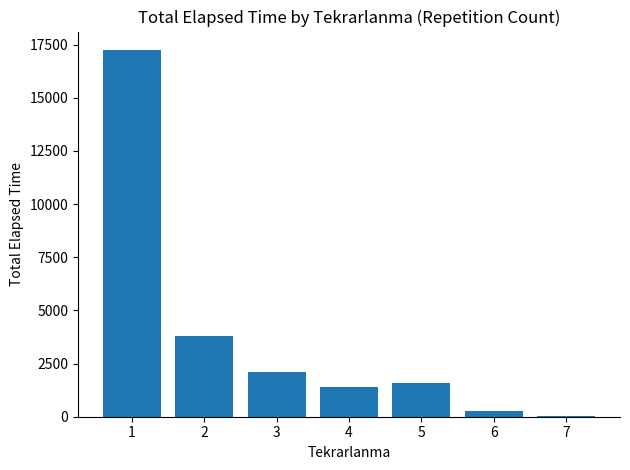

What is the sum of all values?

26420